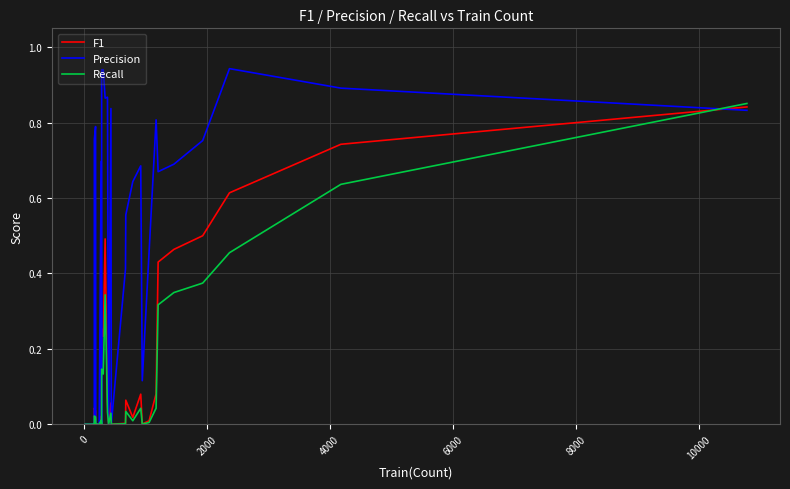

Count the number of categories in the chart.

40